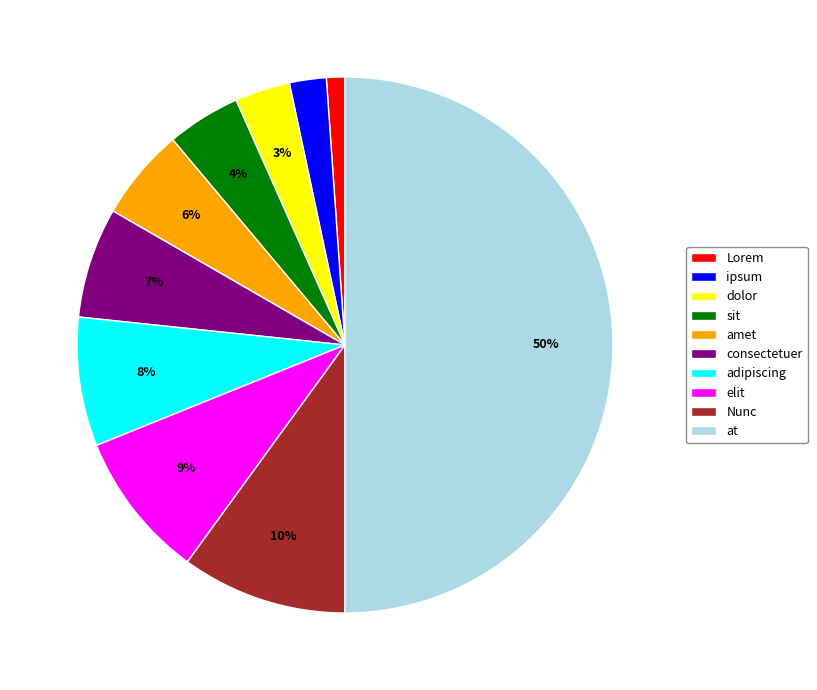

What percentage is the ipsum slice, to the nearest percent?

2%